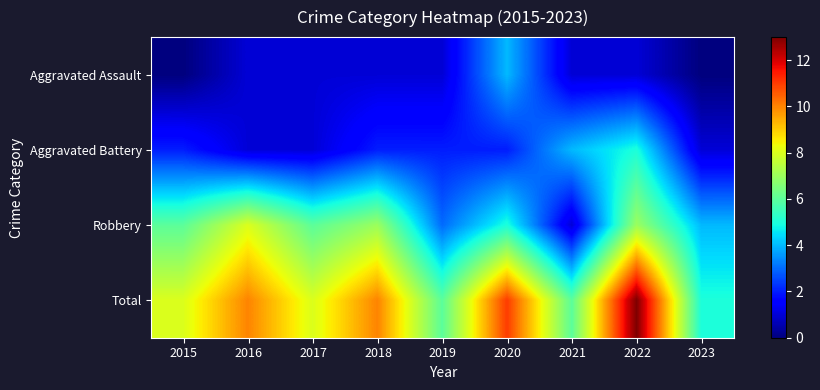

At 2016, list the series in order from largest to smallest.

Total, Robbery, Aggravated Assault, Aggravated Battery